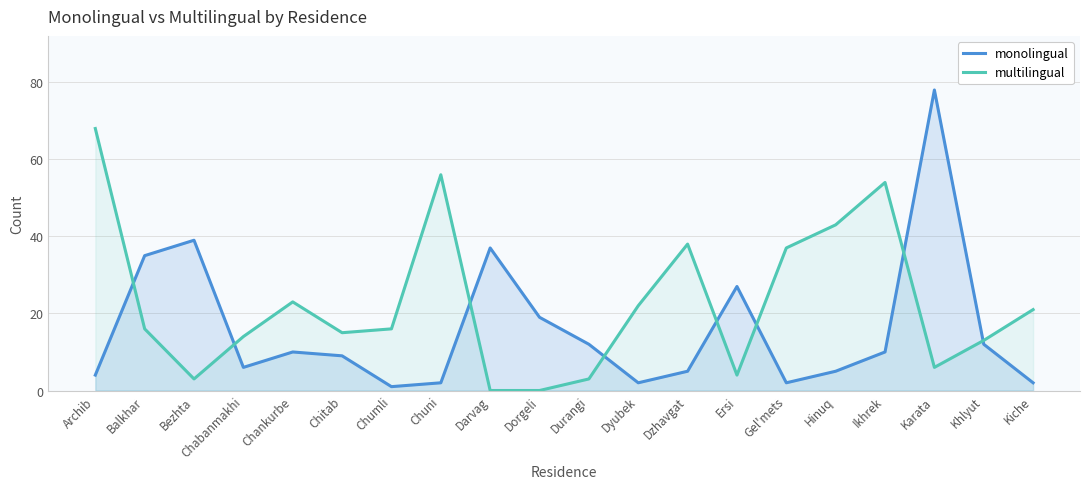

List the series in order of their overall mean, highest first.

multilingual, monolingual